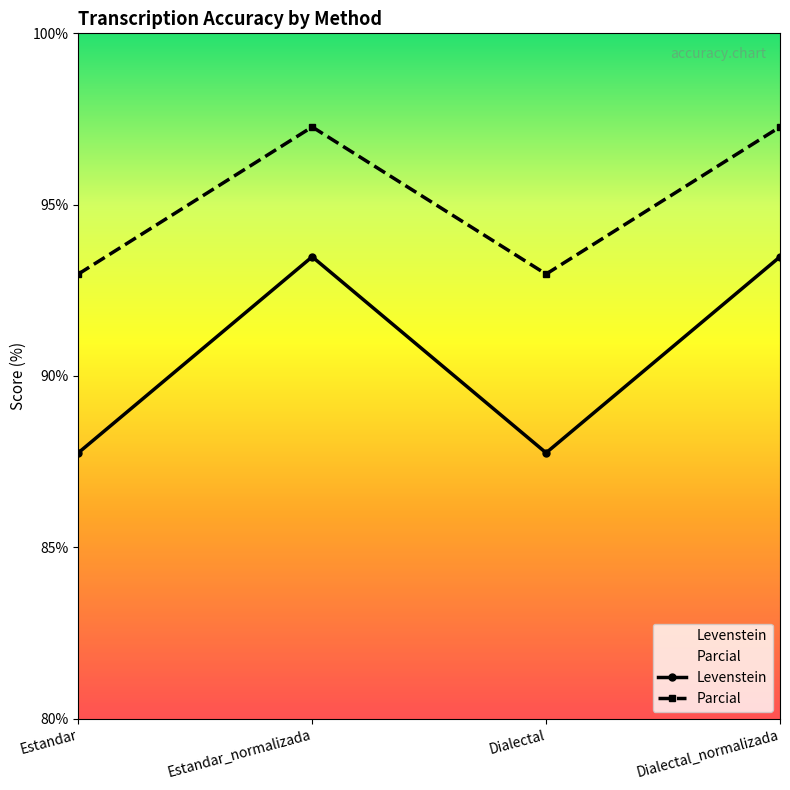

What is the minimum value for Parcial?

93.0